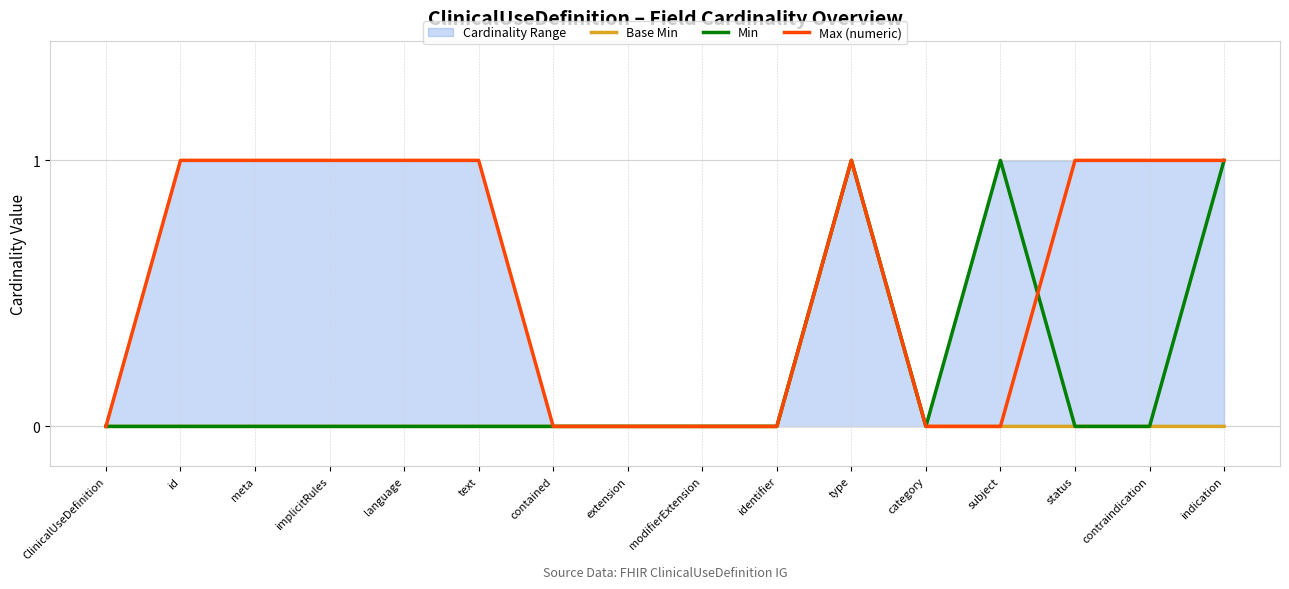

Which has a higher value, identifier or subject?

identifier